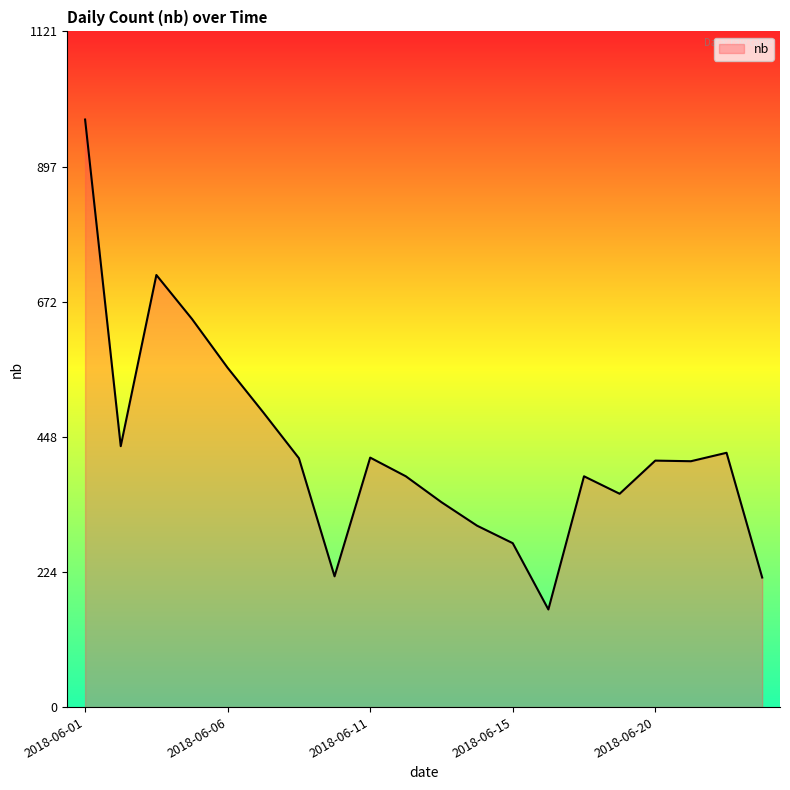

What is the minimum value shown in the chart?

162